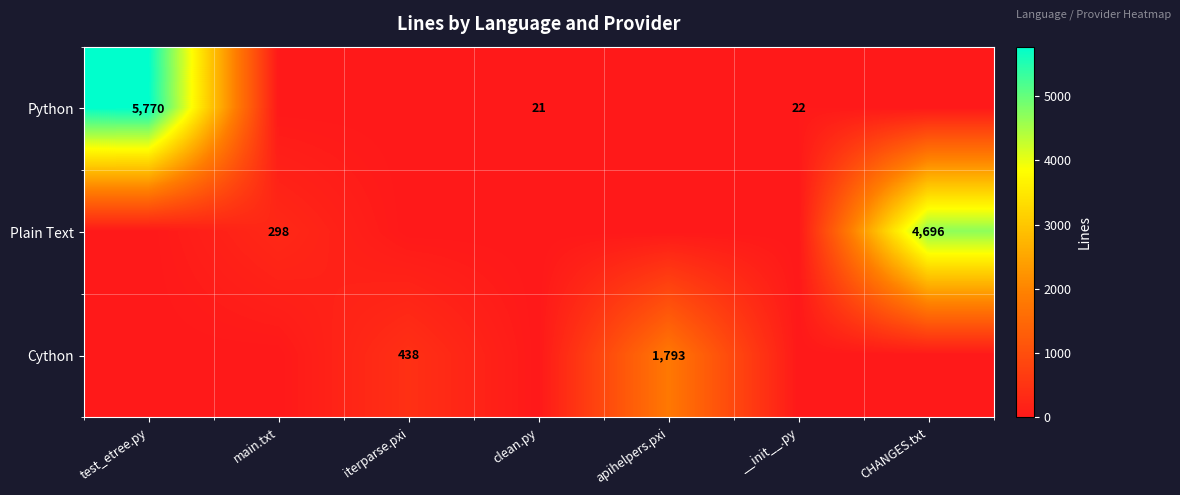

The Python series shows 5770 at test_etree.py. True or false?

True